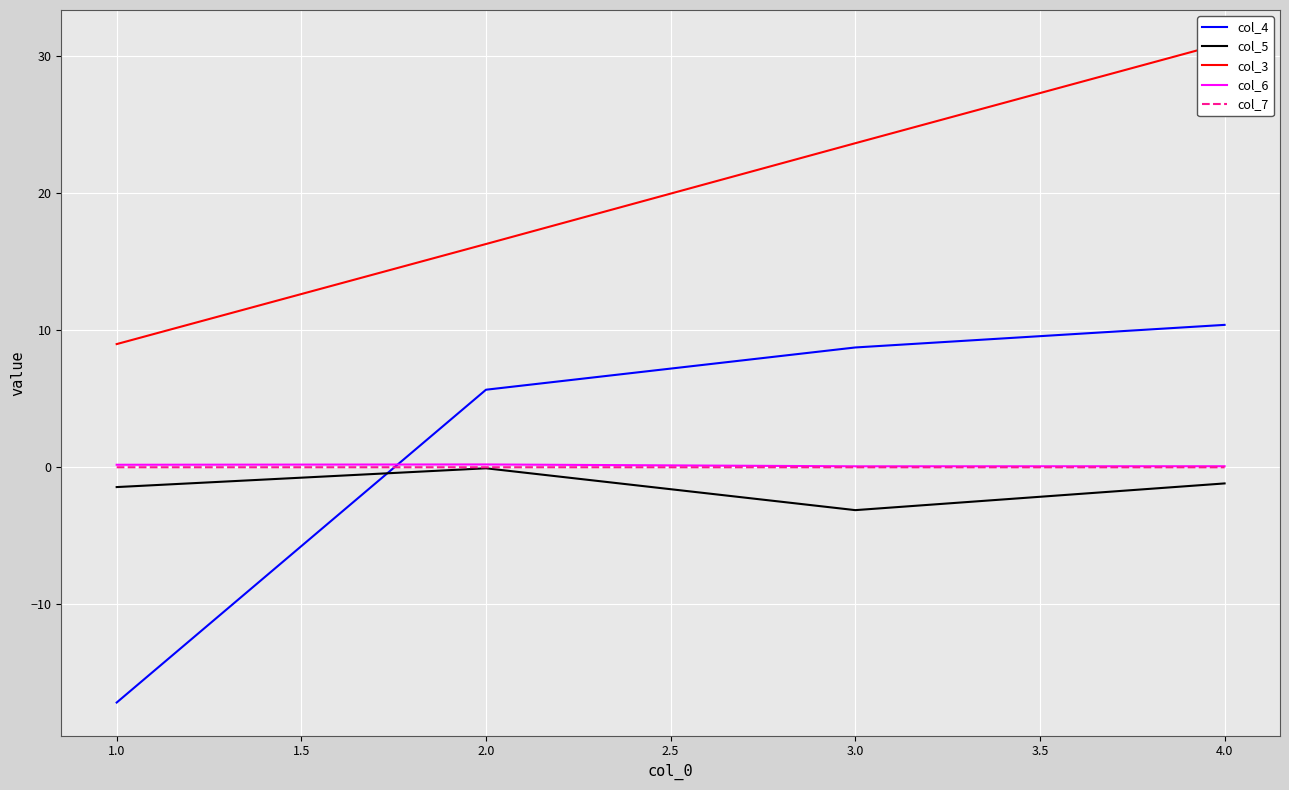

Which series ends up on top after the final intersection of col_7 and col_4?

col_4